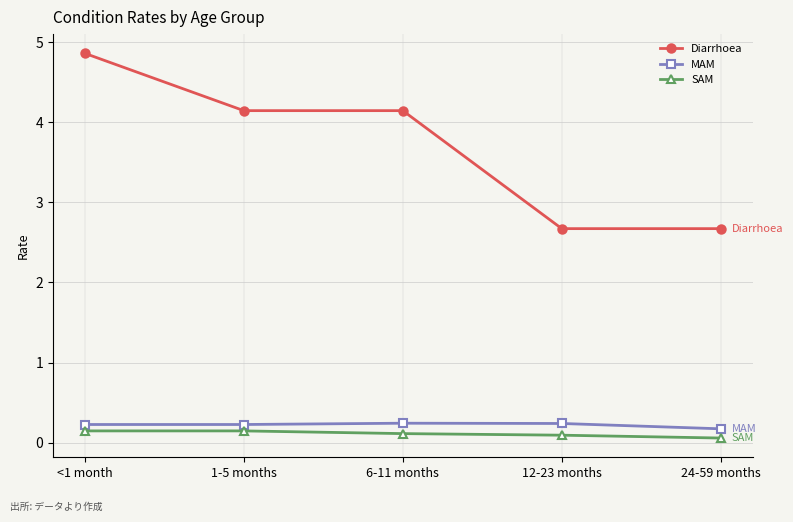

List the series in order of their peak value, lowest first.

SAM, MAM, Diarrhoea